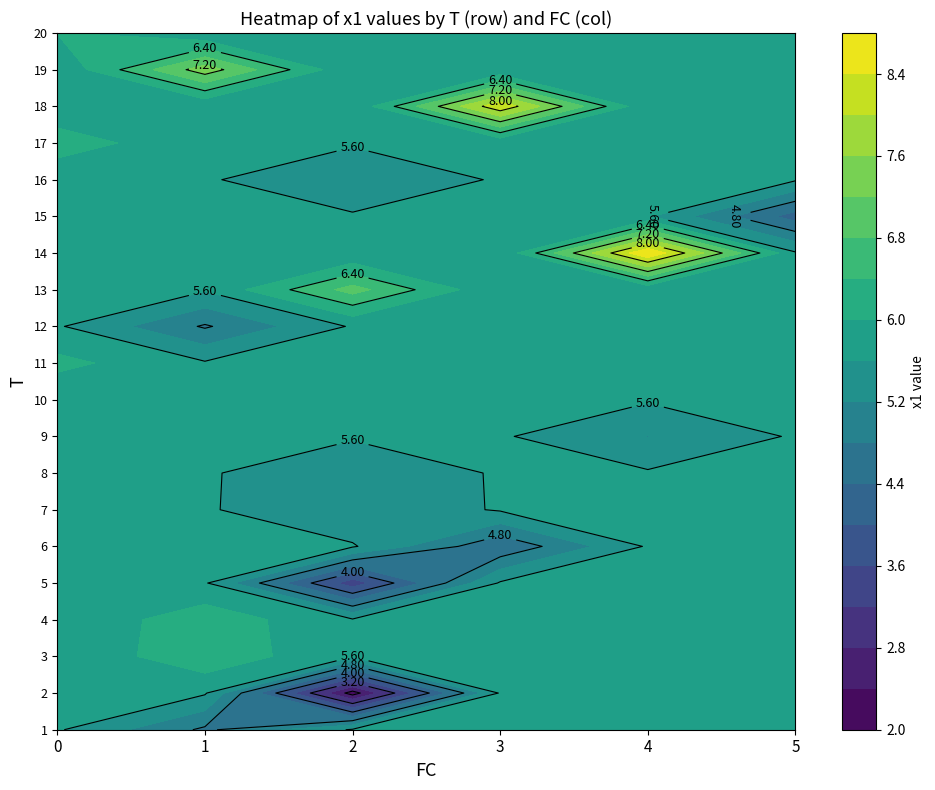

List the labels in order of 3 value, largest first.

1, 17, 20